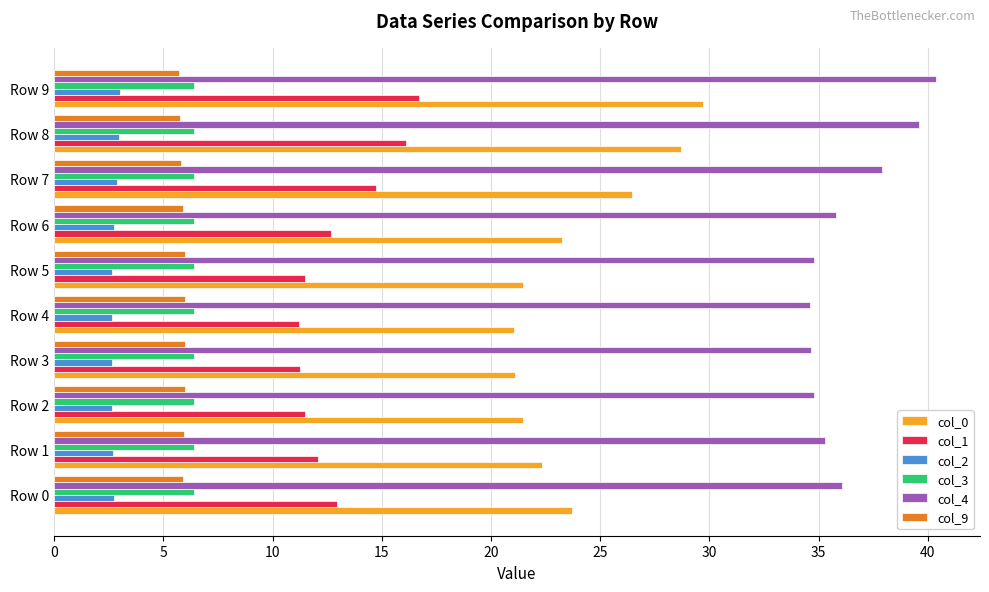

True or false: col_2 has a value of 4.7 at Row 8.

False